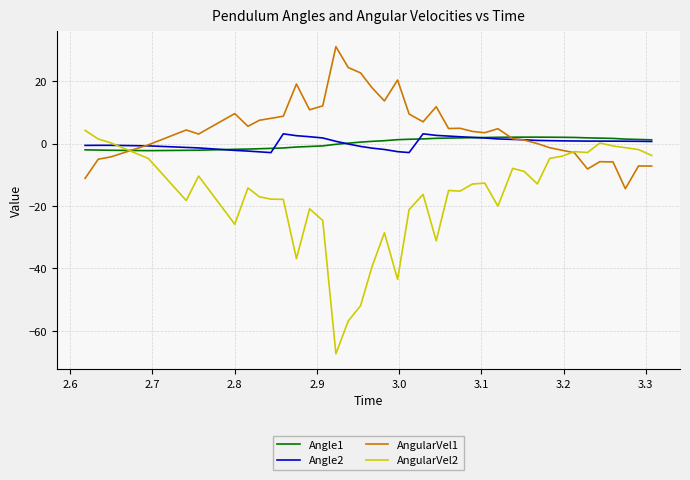

What is the average value of the Angle2 series?

0.3